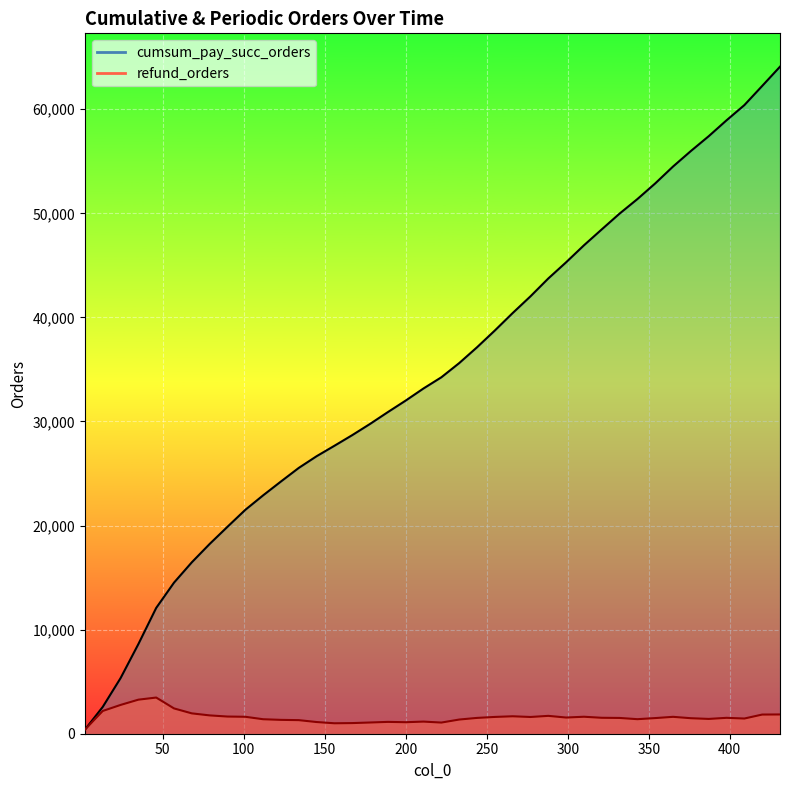

True or false: cumsum_pay_succ_orders and refund_orders intersect in this chart.

False